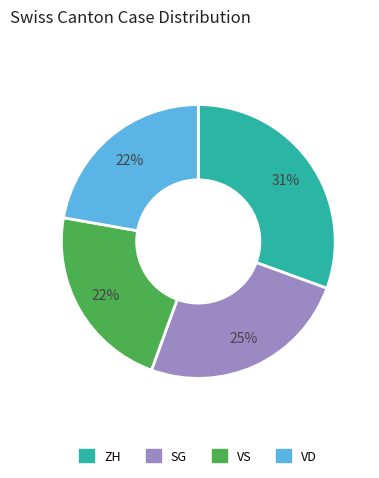

To the nearest percent, what is the average slice percentage?

25%